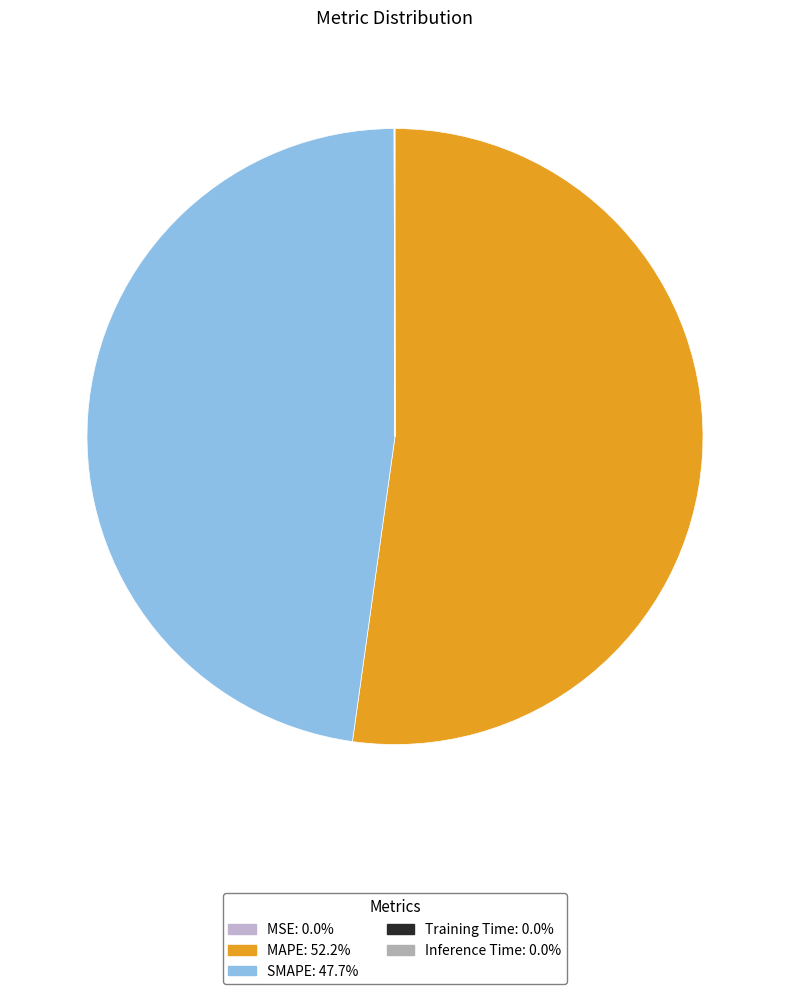

Is MAPE the majority of the pie?

Yes